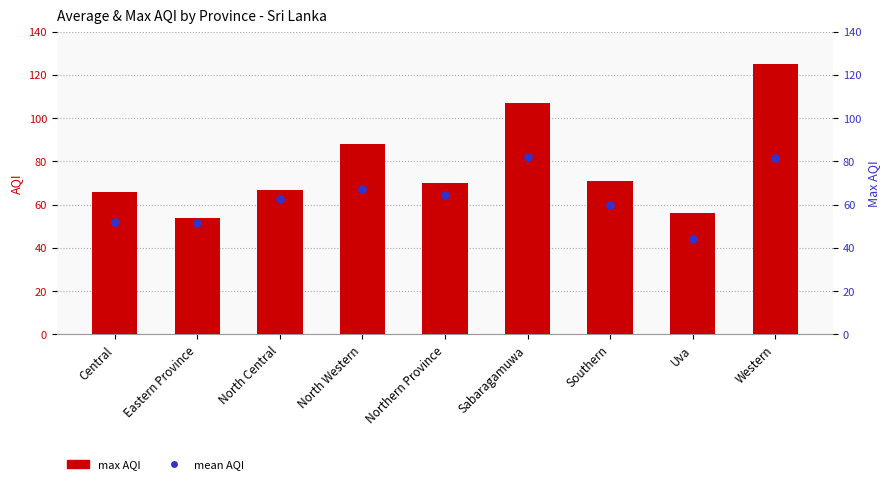

Which series contains the highest Y value?

max AQI